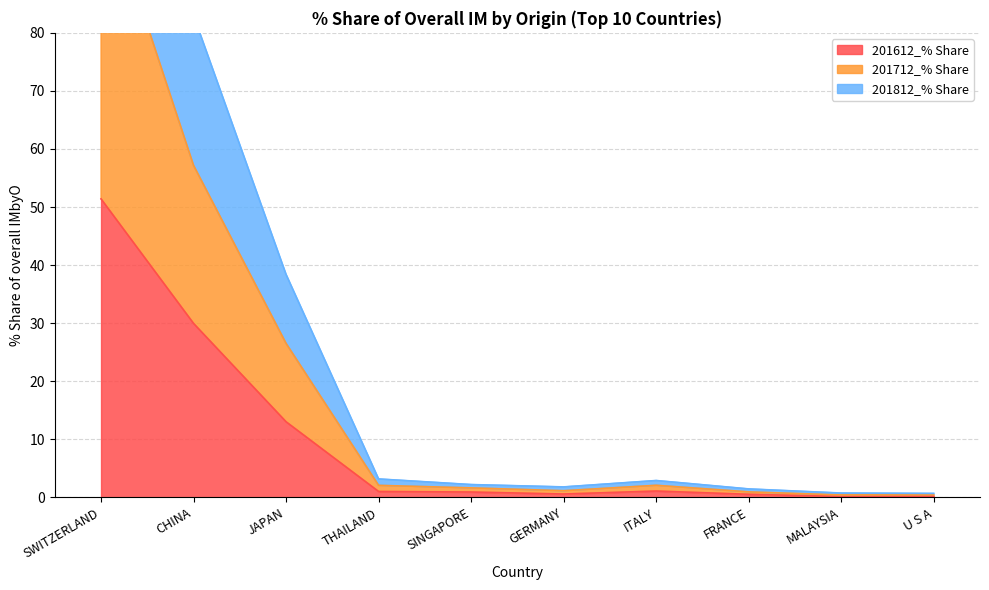

How many interior local valleys does the 201612_% Share series have?

2